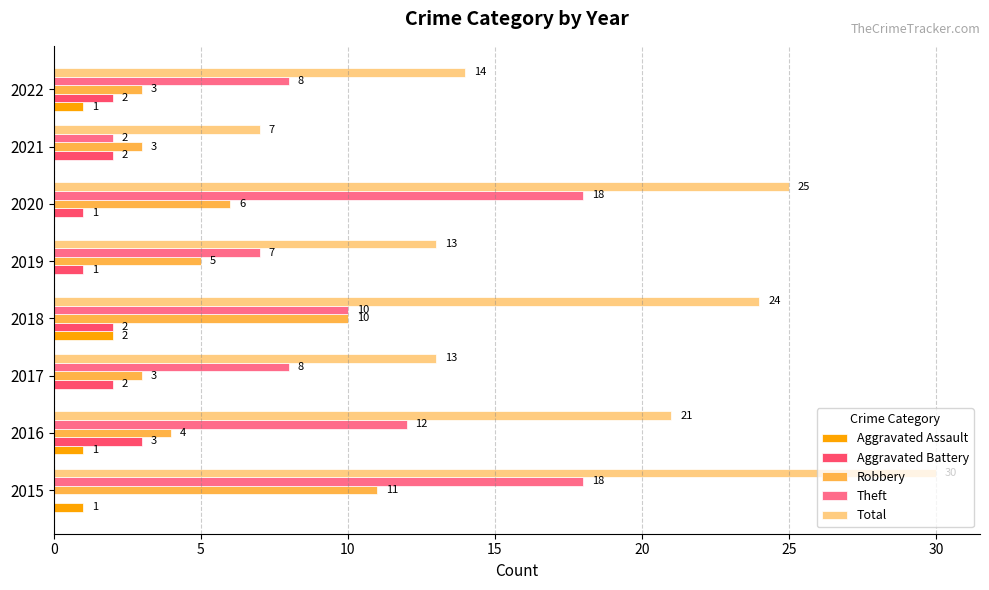

Count the number of categories in the chart.

8